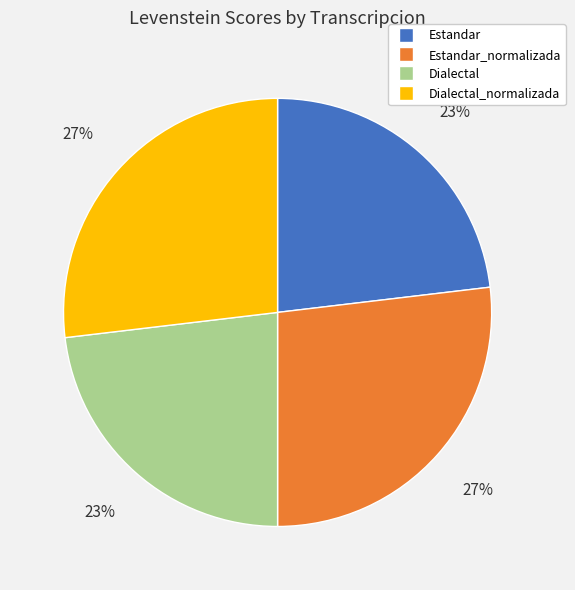

Is there a majority slice in this chart?

No